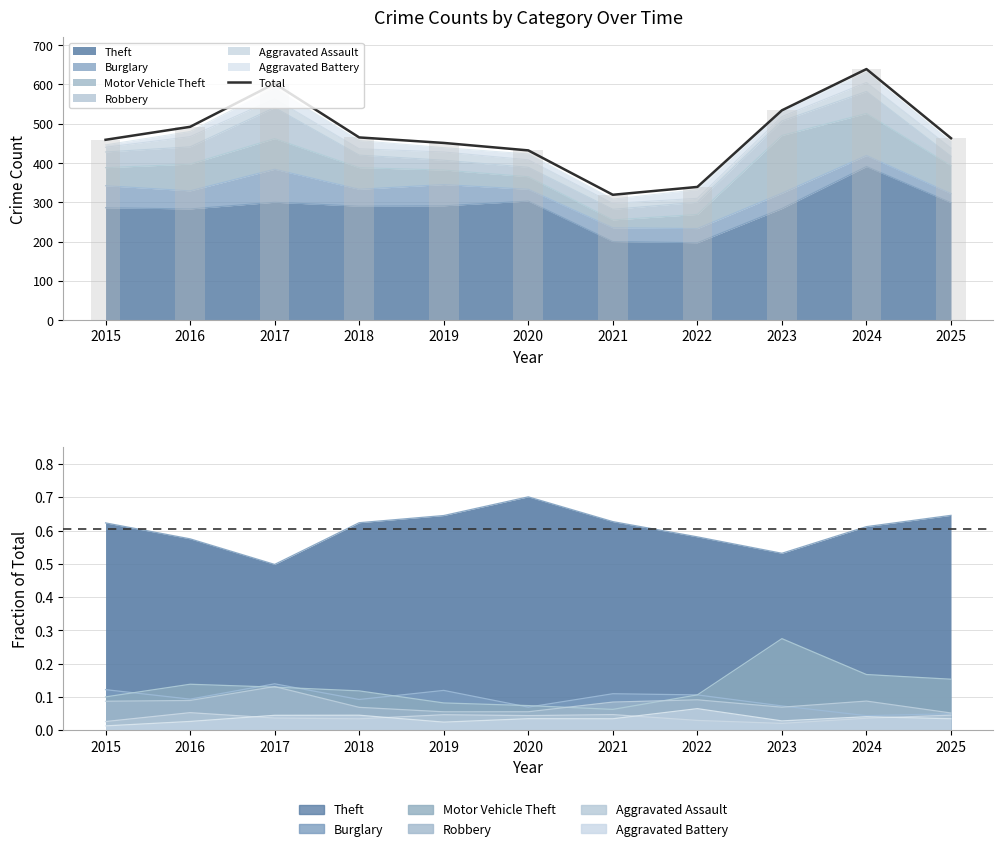

What is the difference between the maximum and second lowest values?

300